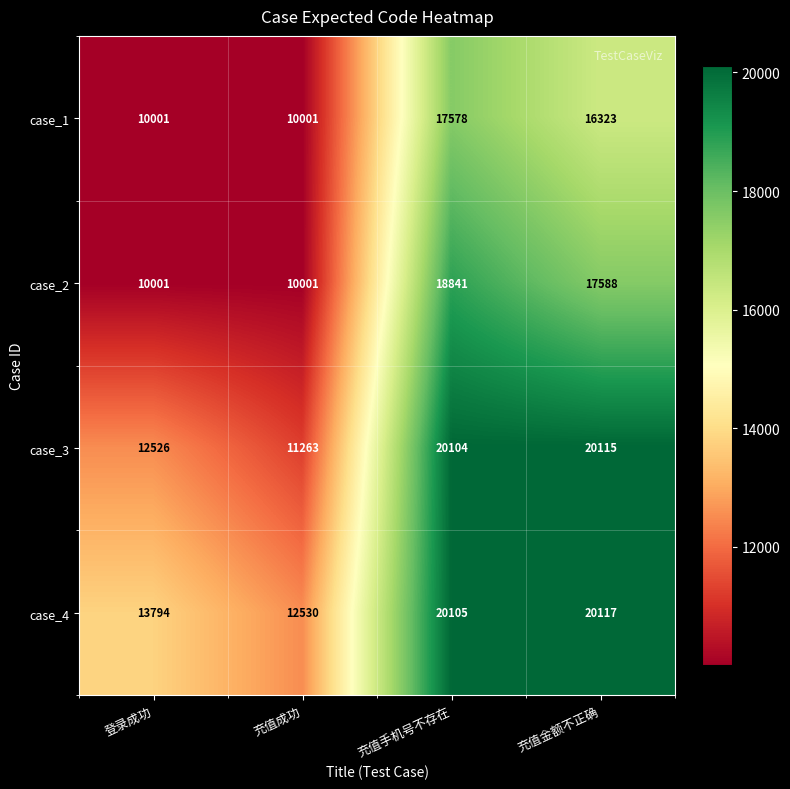

At which label does case_2 reach its peak?

充值手机号不存在